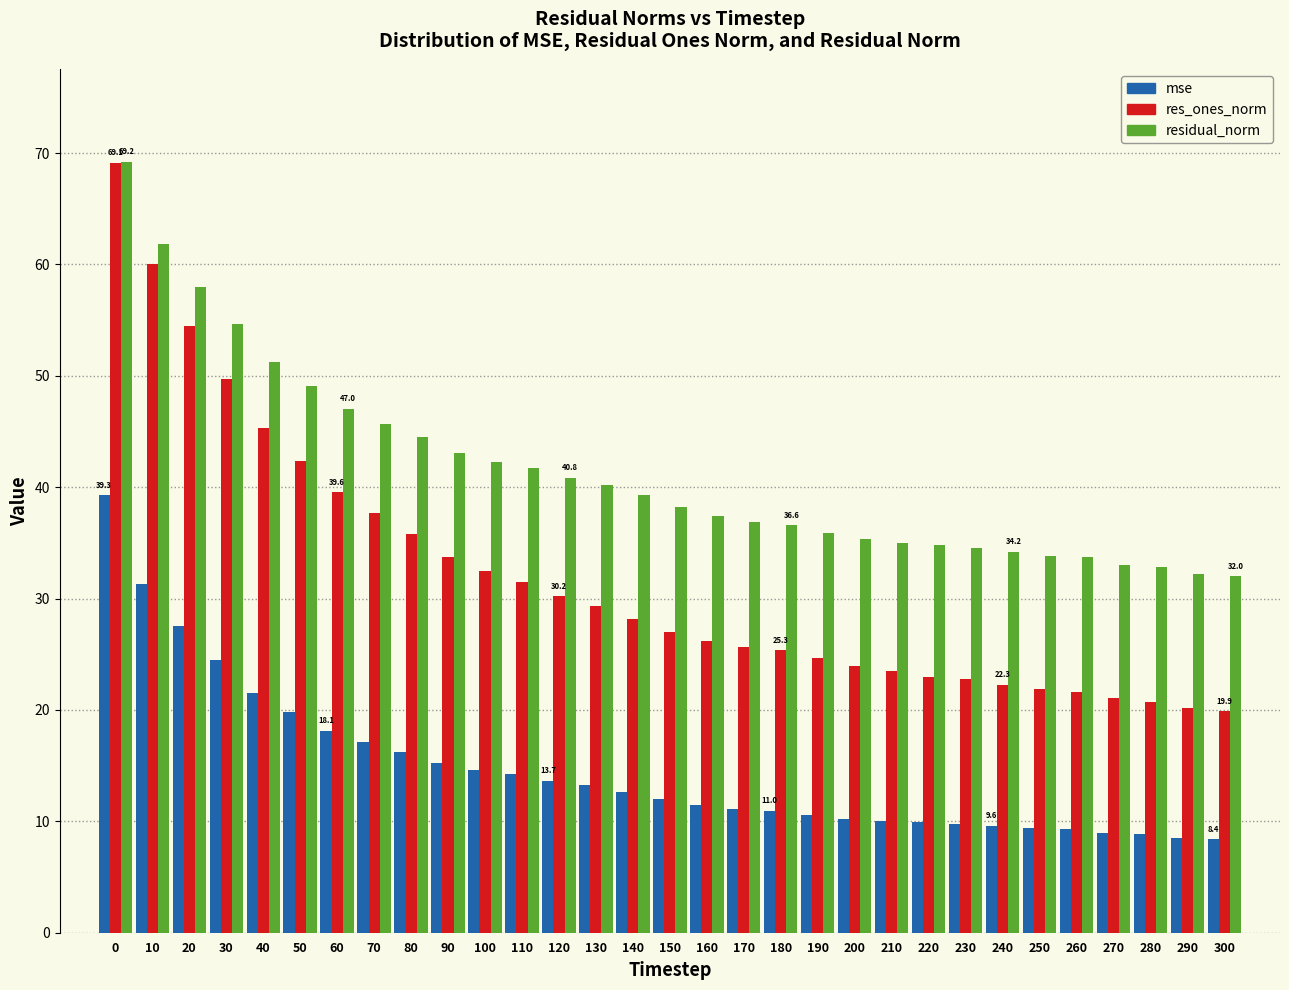

Which series has the widest spread of values?

res_ones_norm